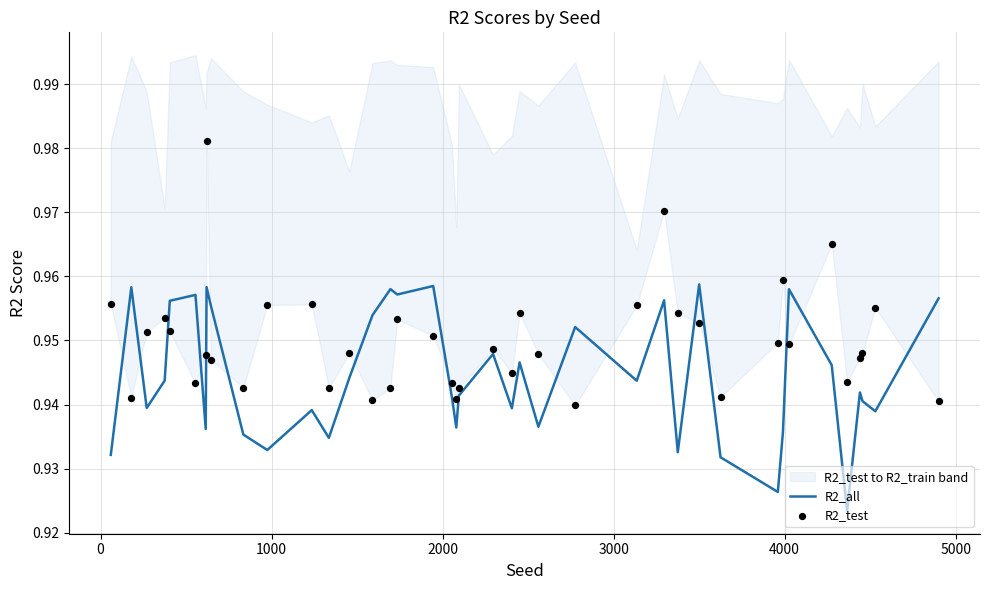

Which series has the largest total across all categories?

R2_test